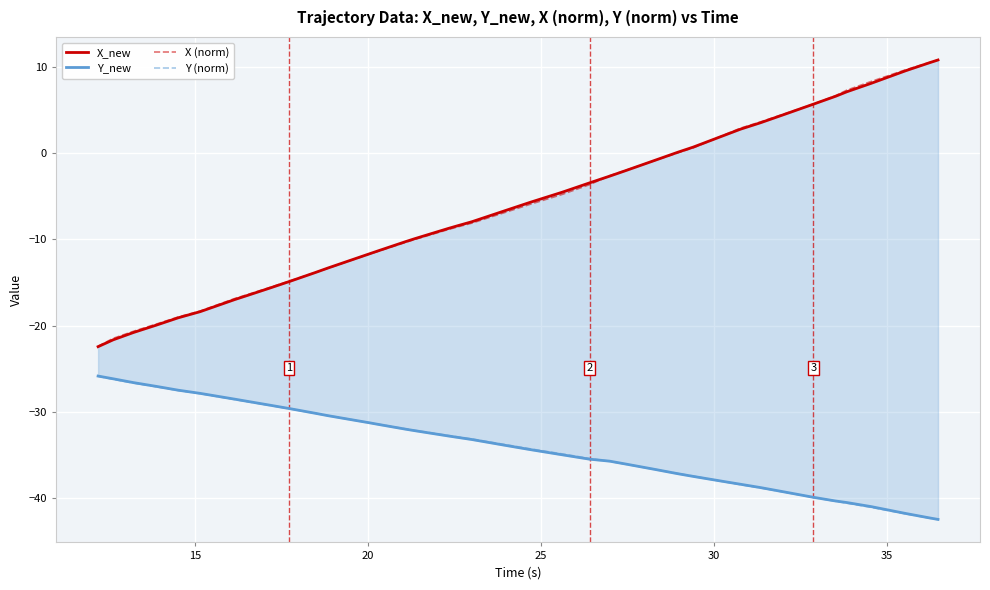

What is the highest value of the Y (norm) series?

-25.8